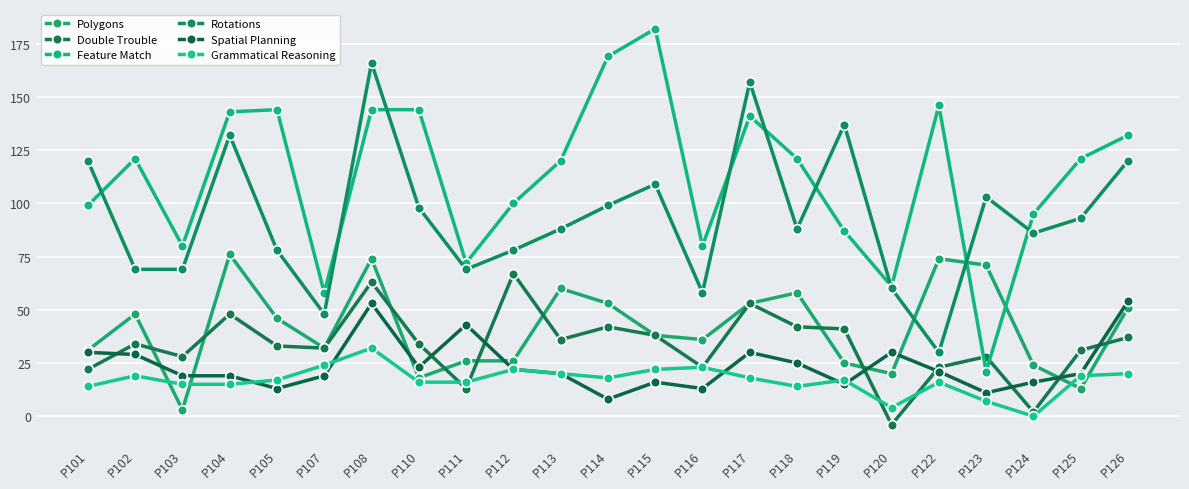

Rank the series at P124 from highest to lowest value.

Feature Match, Rotations, Polygons, Spatial Planning, Double Trouble, Grammatical Reasoning